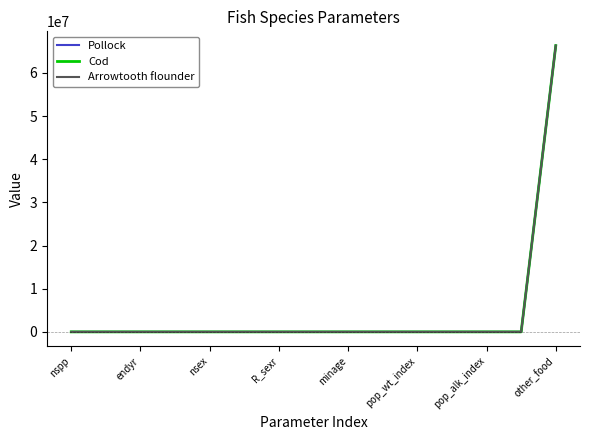

What is the sum of all Pollock values?

66306078.4